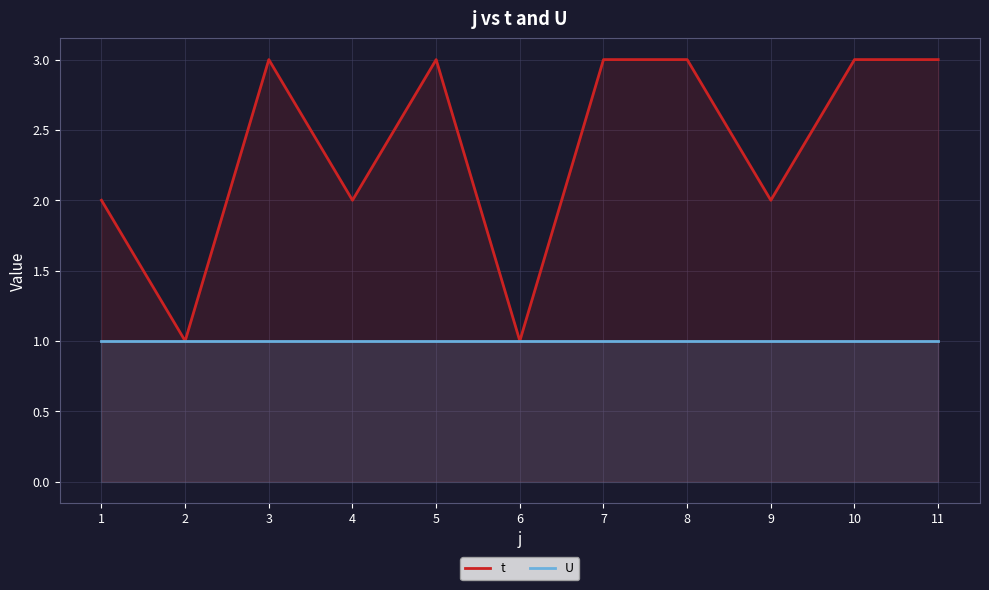

How many values in the t series are below 3?

5